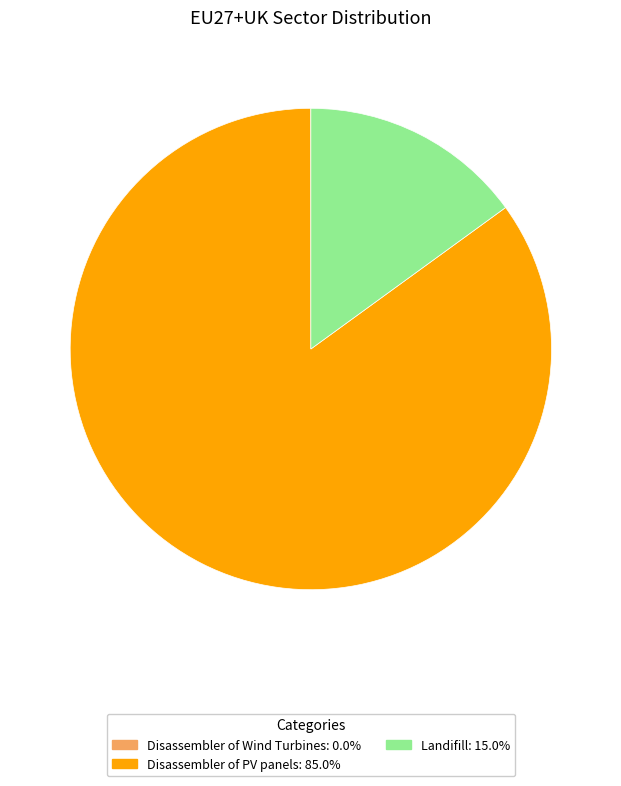

Is the sum of Landifill and Disassembler of PV panels greater than half?

Yes